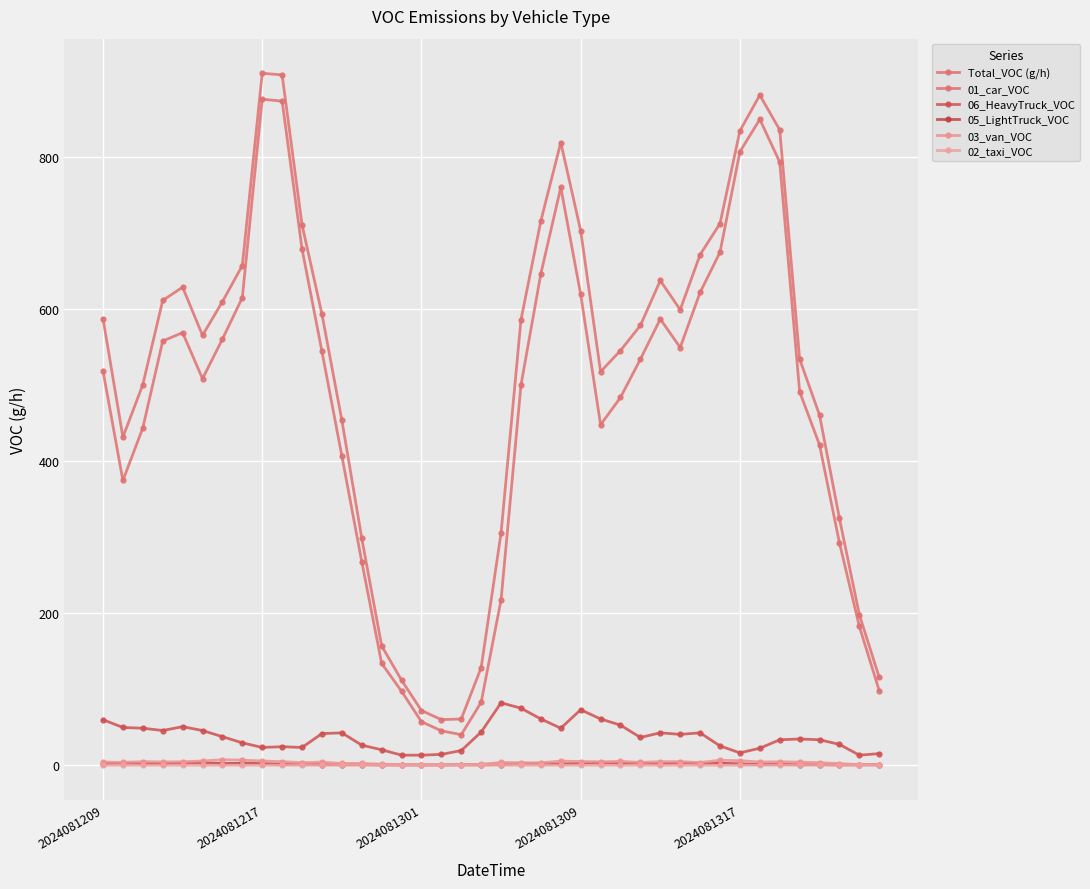

Rank the categories by 03_van_VOC value from lowest to highest.

15, 17, 16, 18, 38, 39, 19, 14, 37, 12, 13, 21, 22, 10, 36, 30, 2024081217, 20, 27, 2024081209, 11, 35, 2024081309, 33, 2024081317, 25, 34, 2024081301, 9, 28, 29, 24, 26, 23, 5, 8, 32, 31, 7, 6